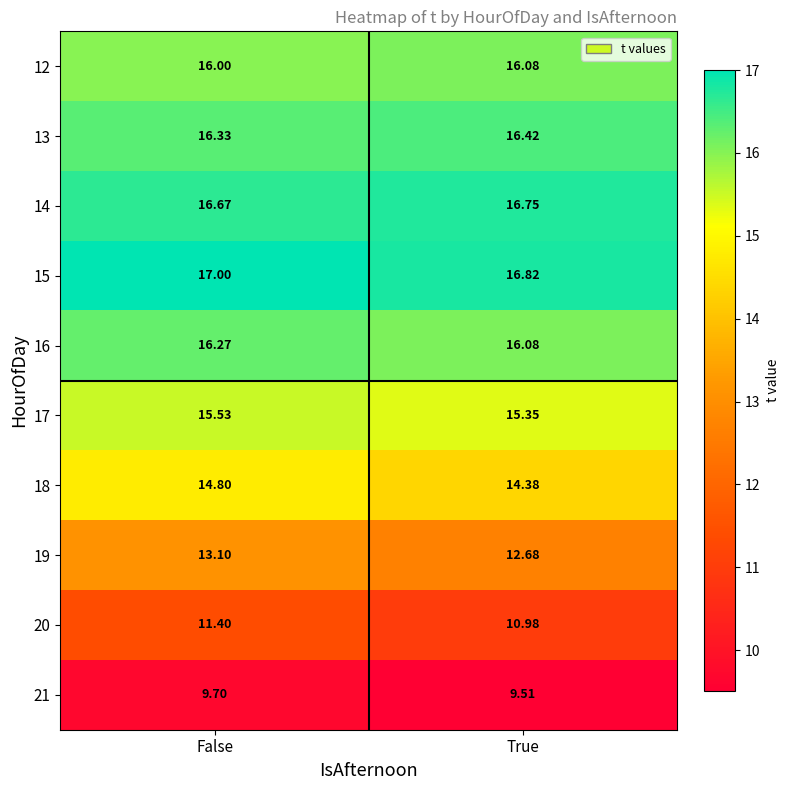

At which category is the sum across all series the highest?

False